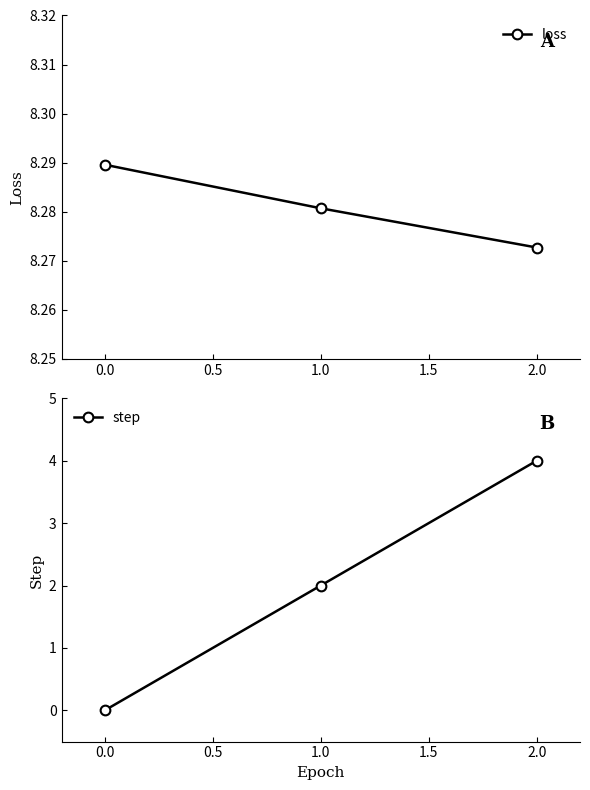

What is the sum of all step values?

6